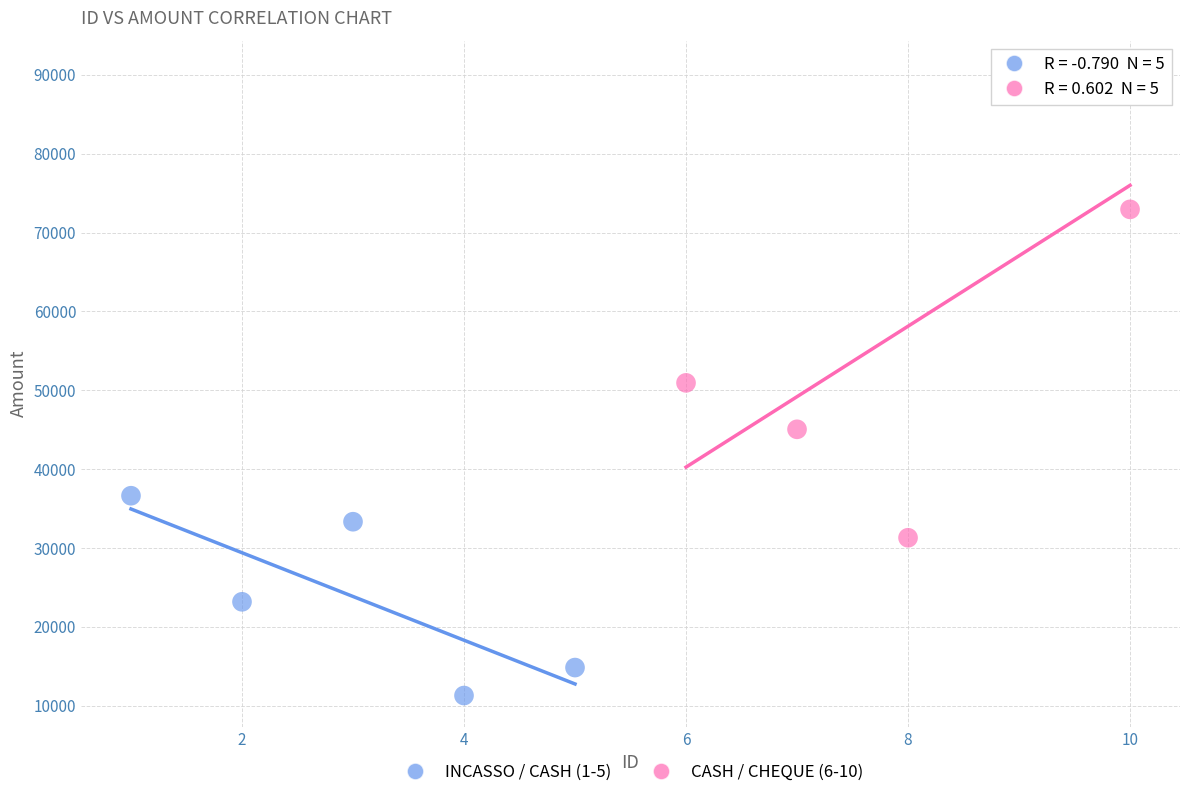

What are all the series names shown in the legend?

INCASSO / CASH (1-5), CASH / CHEQUE (6-10)